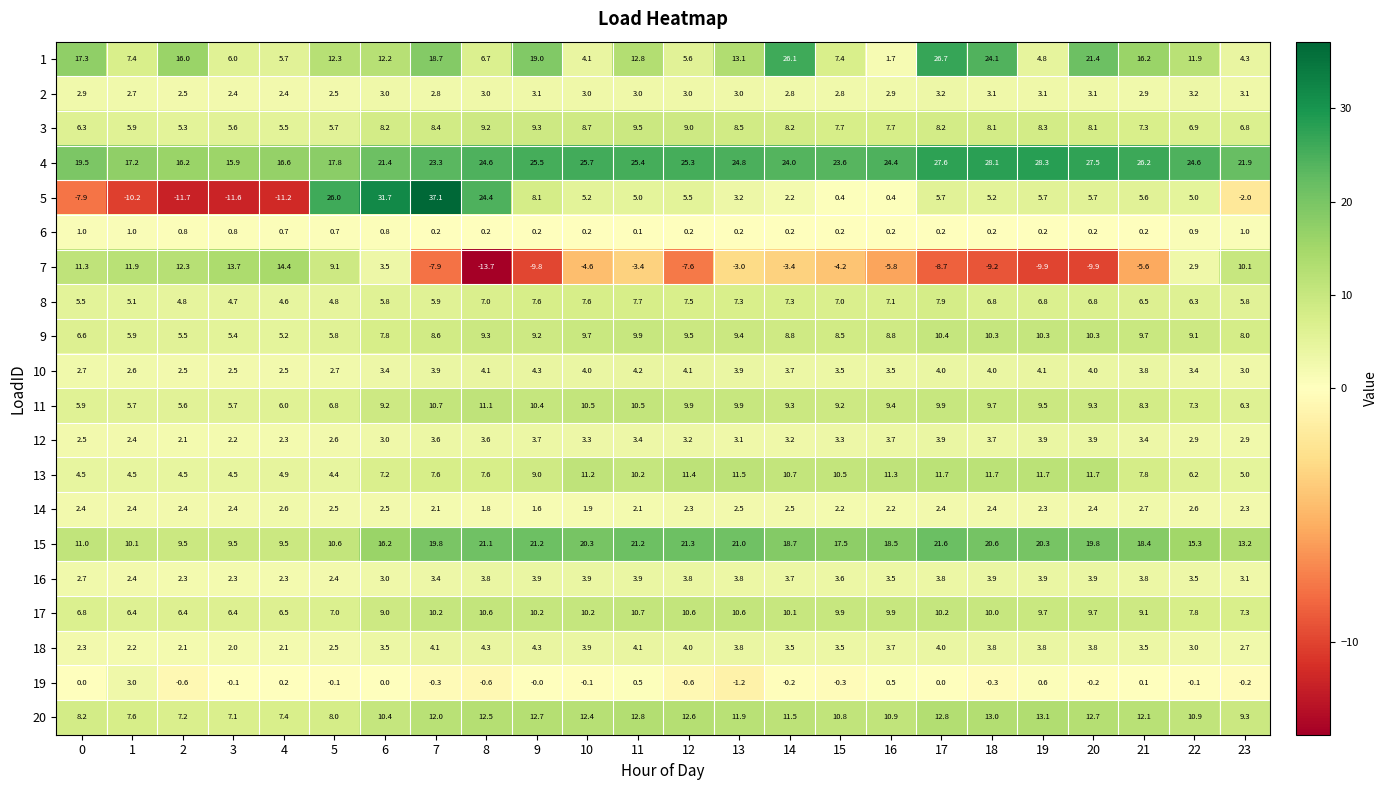

Where is 20 nearest to the value 10?

6